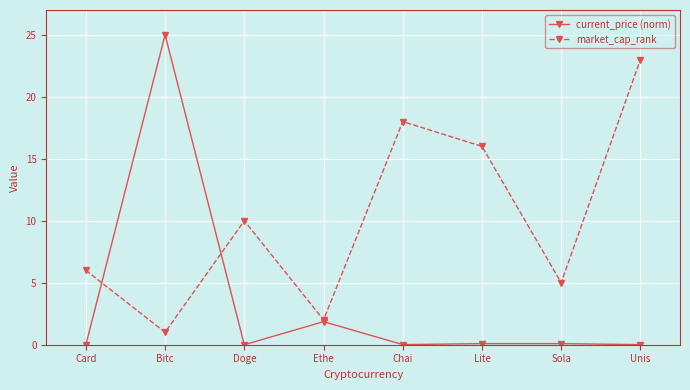

Between which two adjacent categories do current_price (norm) and market_cap_rank first intersect?

Card and Bitc